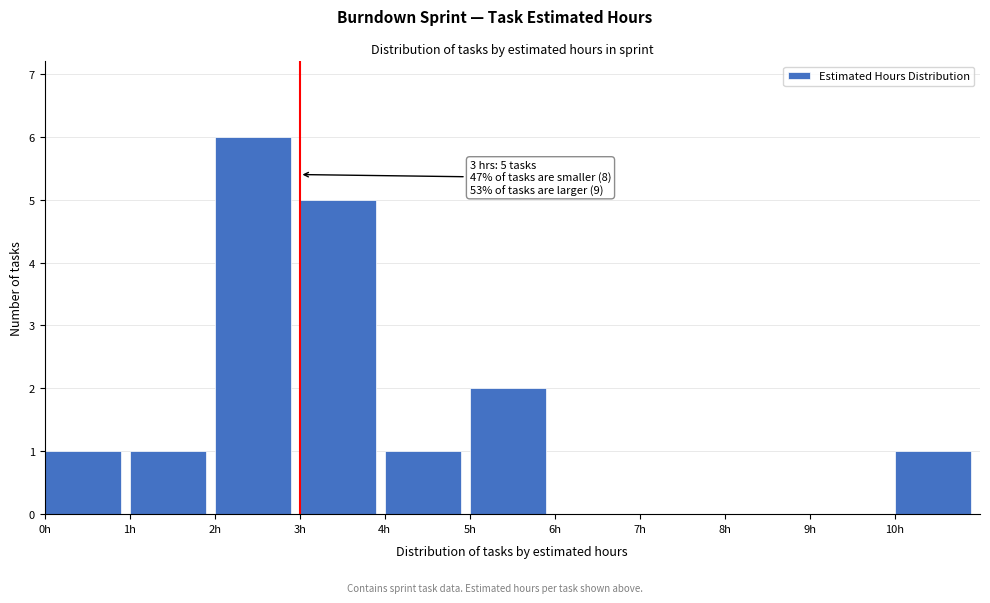

Over which range of the x-axis is the bar tallest?

2 to 3